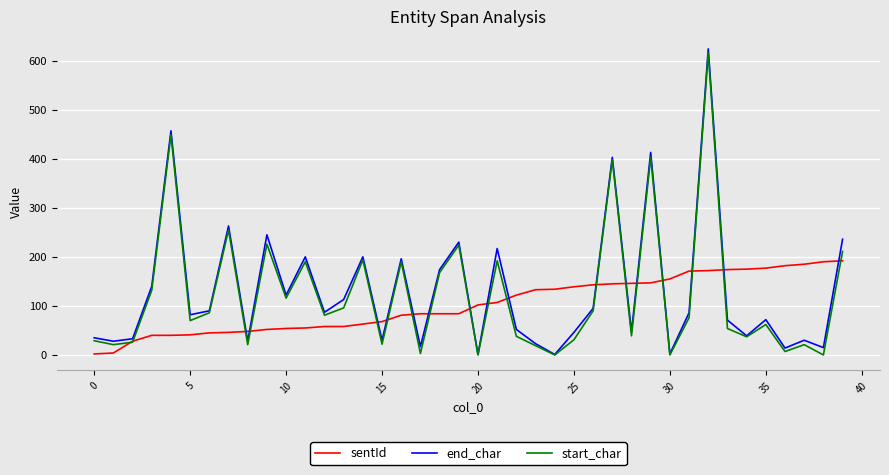

What is the highest value of the sentId series?

192